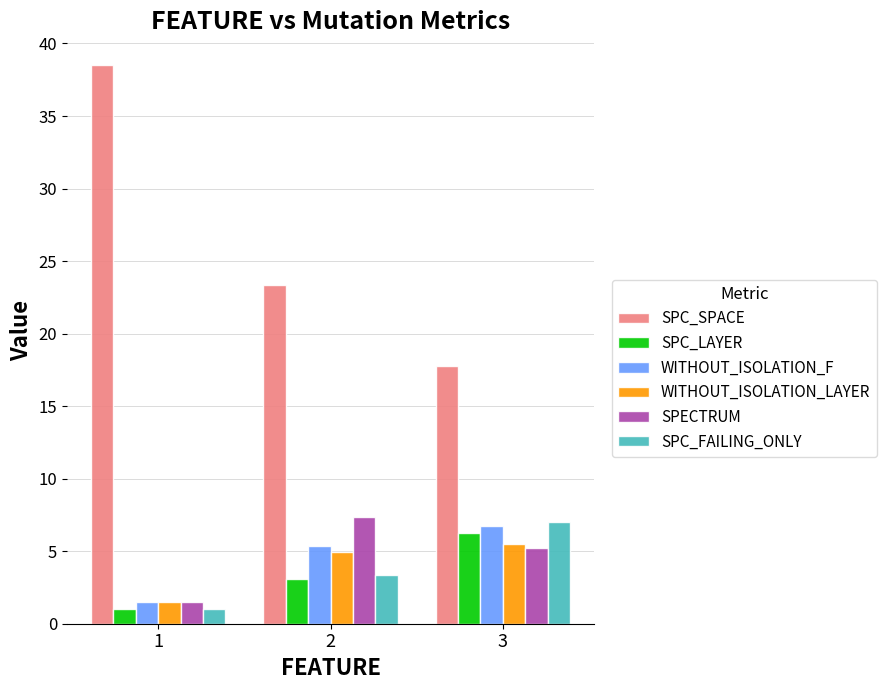

How many bars are there in each group?

6